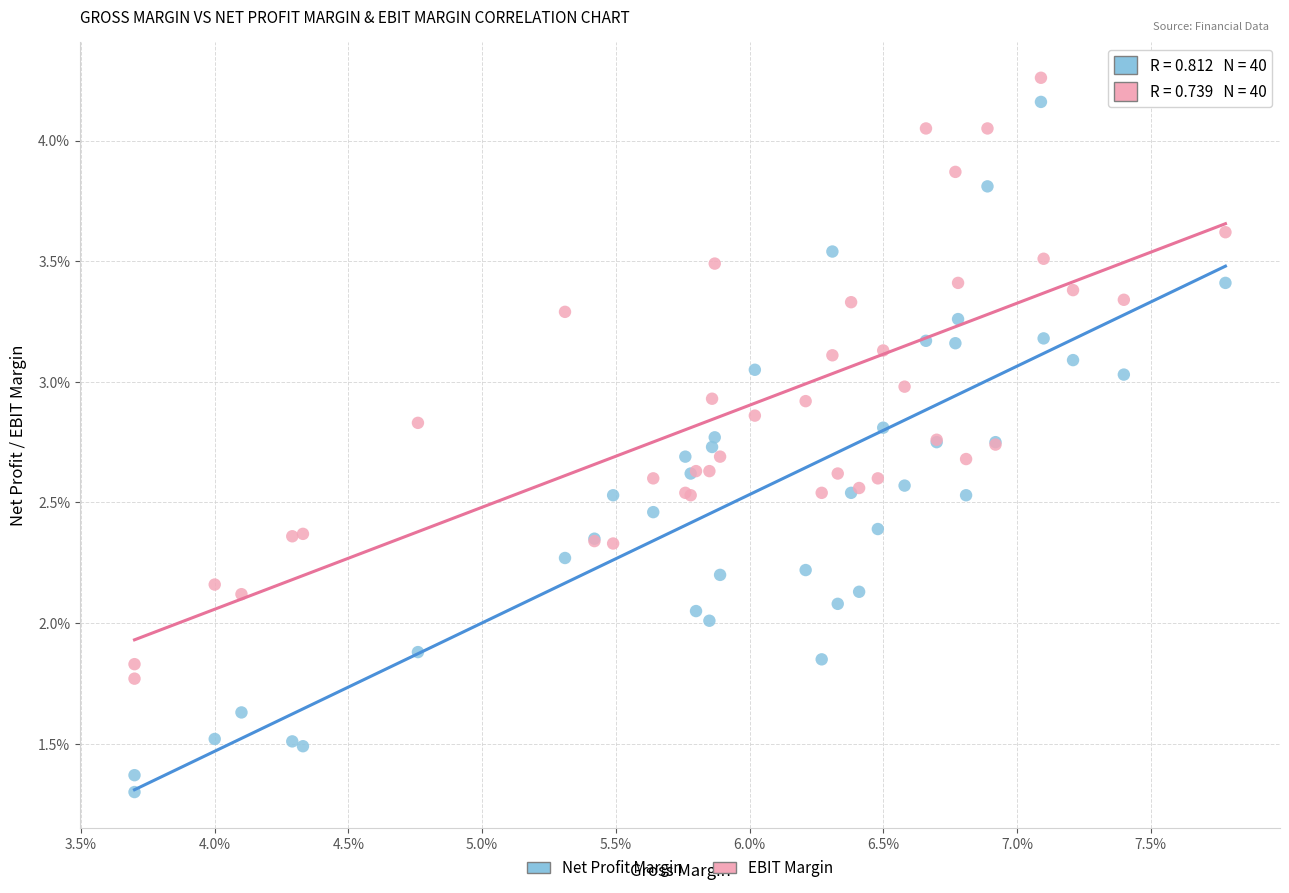

What are all the series names shown in the legend?

Net Profit Margin, EBIT Margin